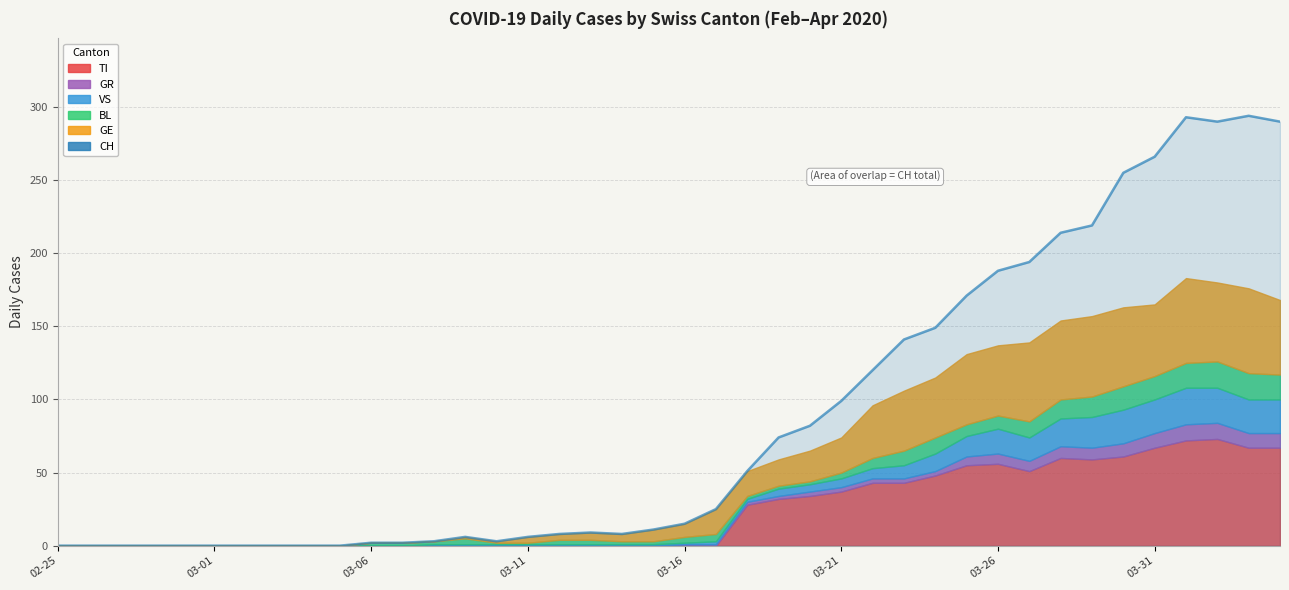

What value does the VS series have at 2020-03-17?

2